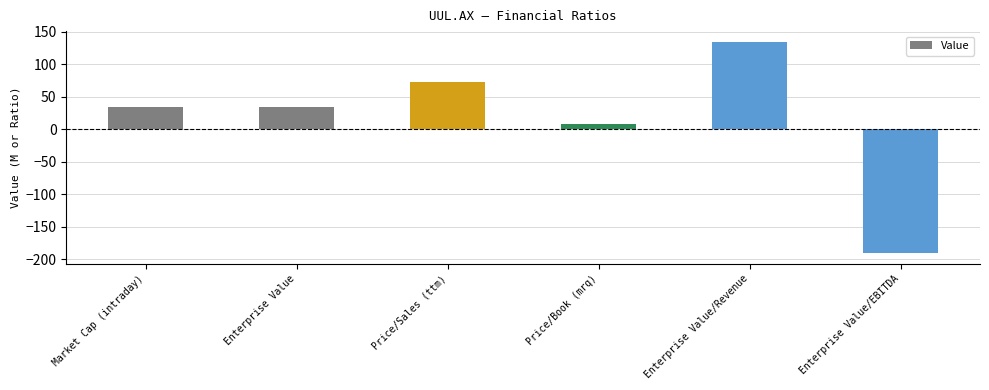

How many bars are there in total?

6